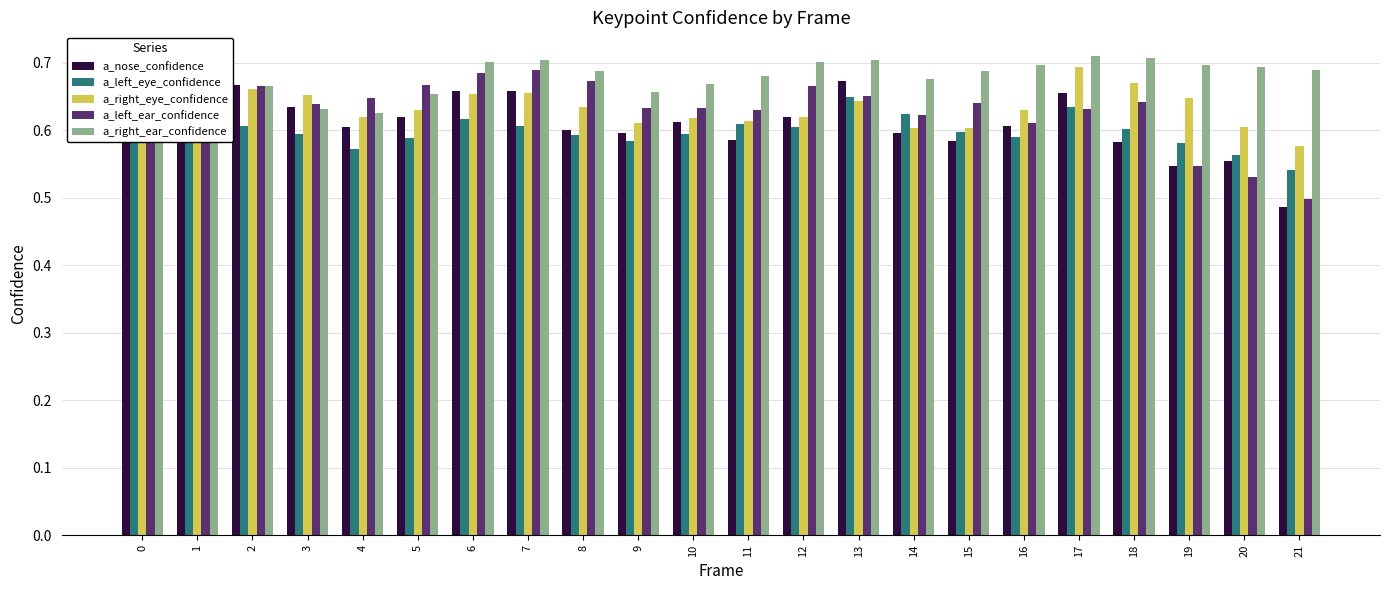

What are all the series names shown in the legend?

a_nose_confidence, a_left_eye_confidence, a_right_eye_confidence, a_left_ear_confidence, a_right_ear_confidence